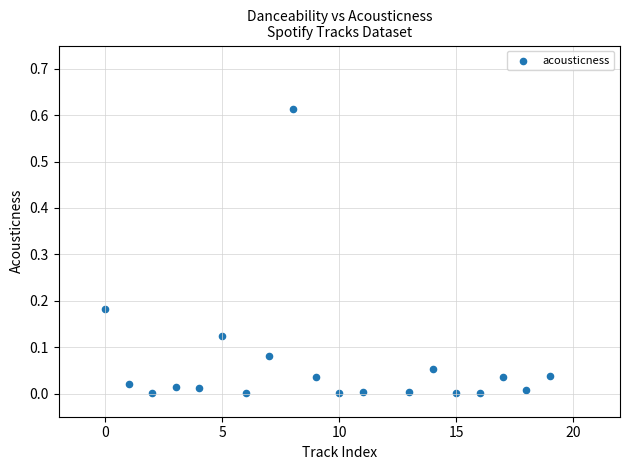

What is the range of X values (max minus min)?

19.0